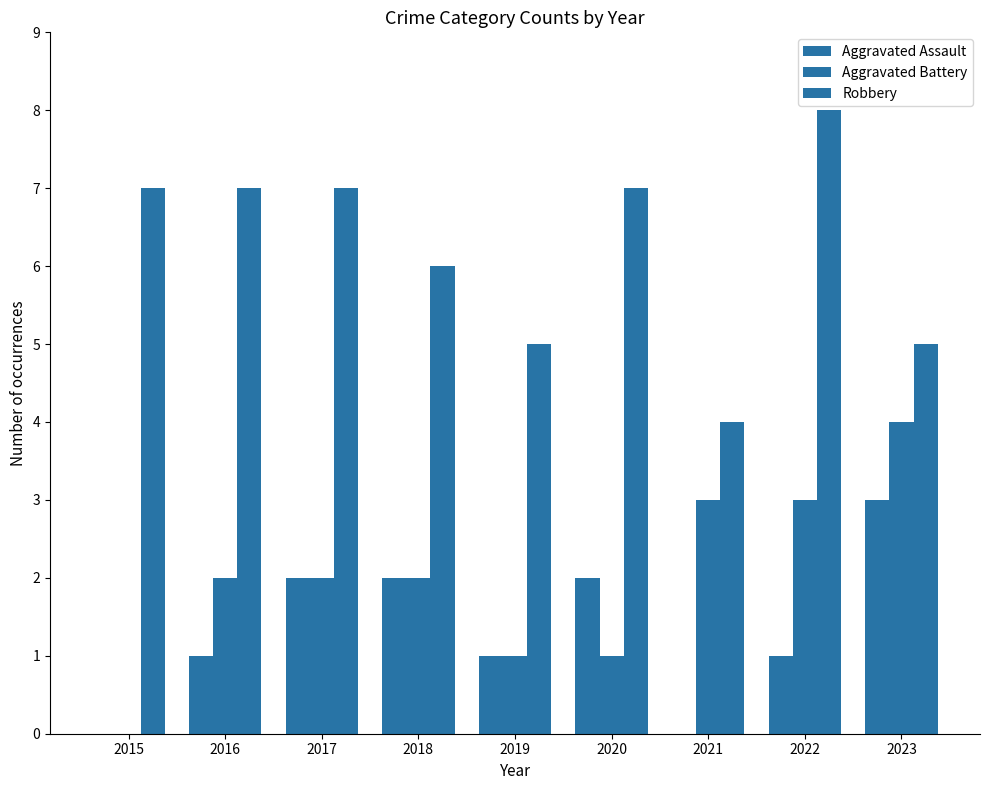

How many groups of bars are there?

9